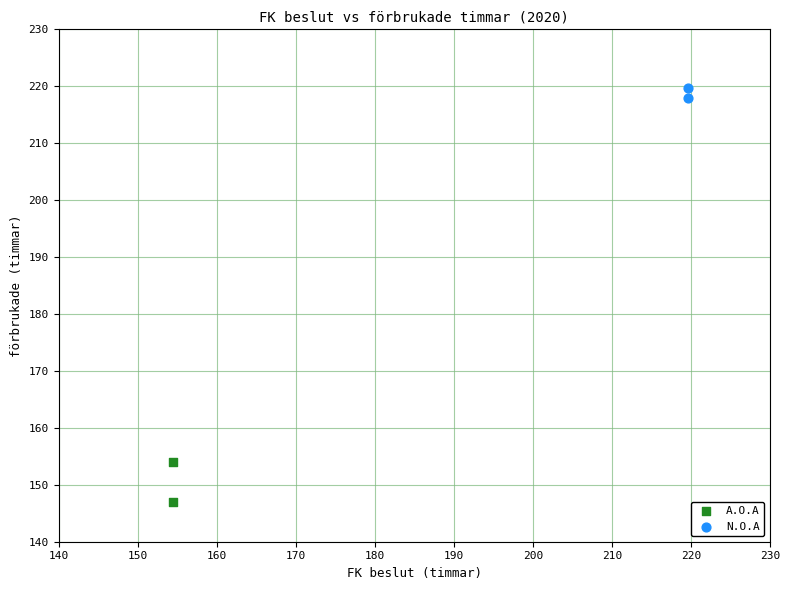

What are all the series names shown in the legend?

A.O.A, N.O.A